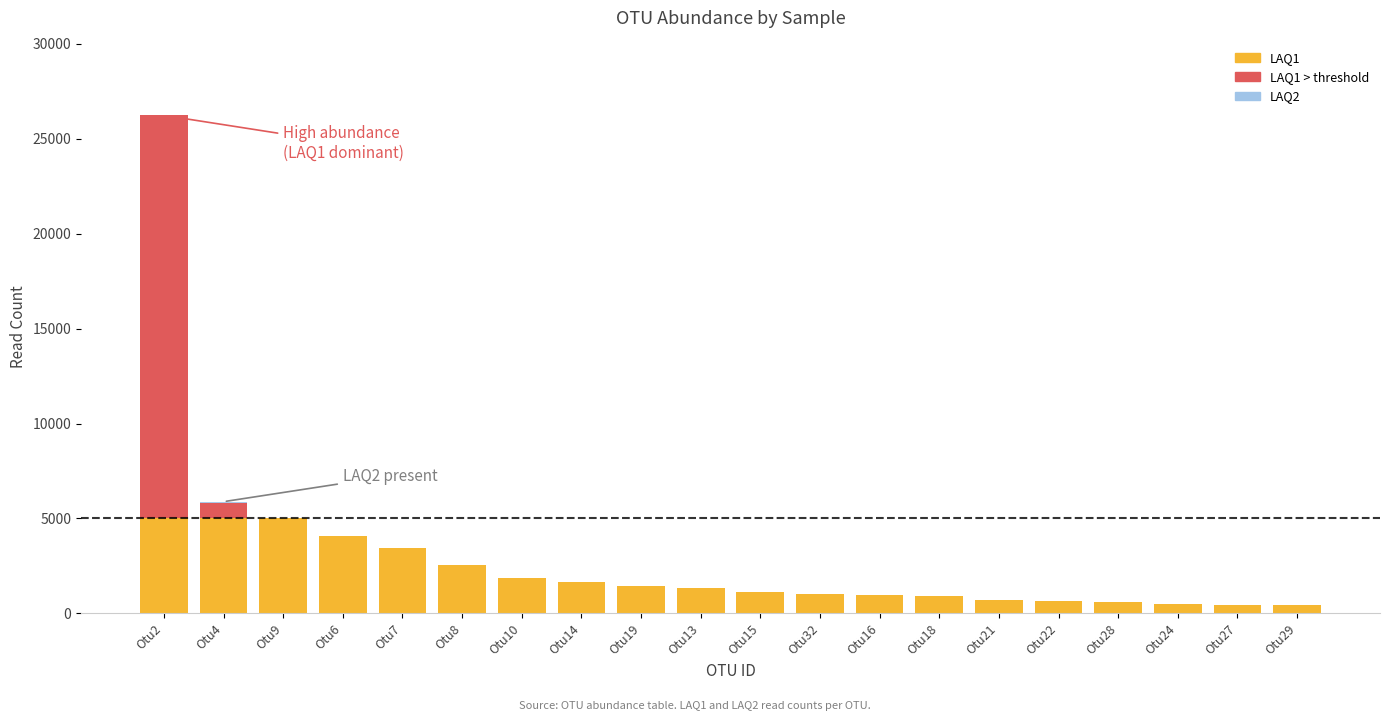

Is the value of LAQ1 at Otu32 greater than the value of LAQ2 at Otu7?

Yes